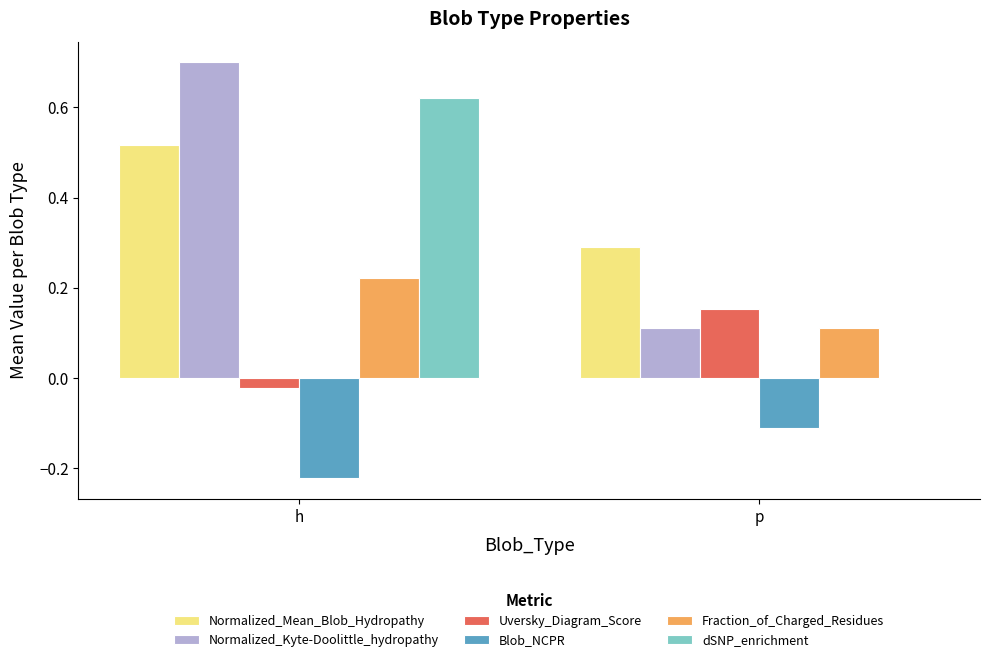

True or false: Blob_NCPR has a value of -0.3 at h.

False